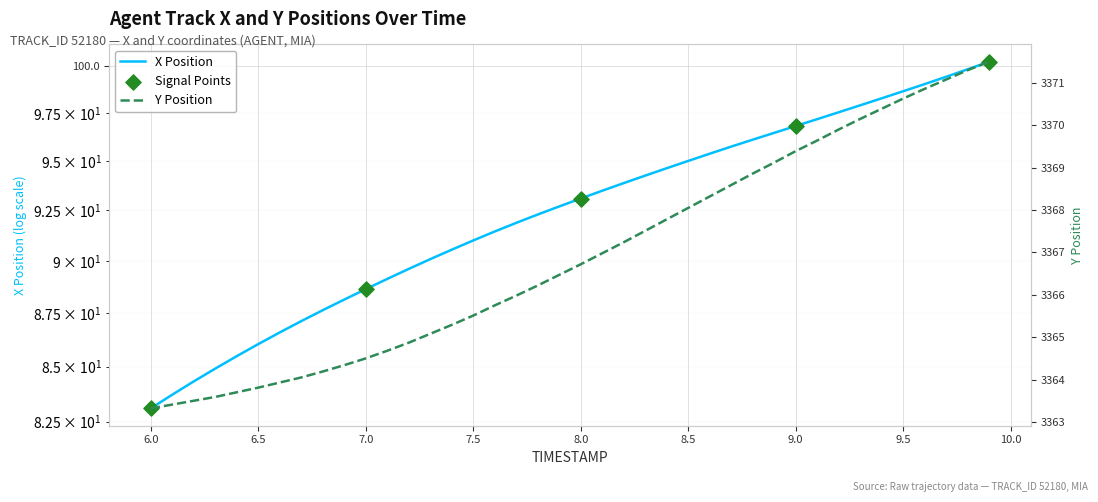

At how many categories does at least one series exceed 694?

40